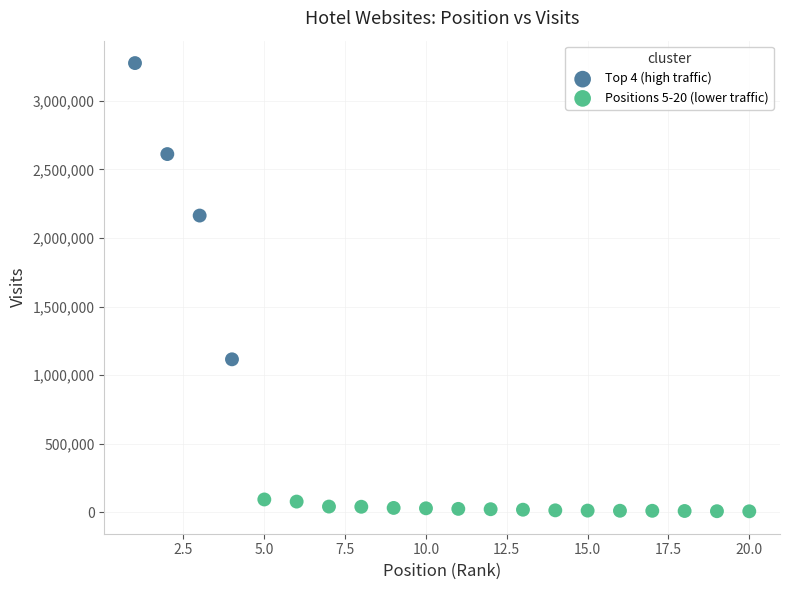

Which series reaches the minimum Y coordinate?

Positions 5-20 (lower traffic)